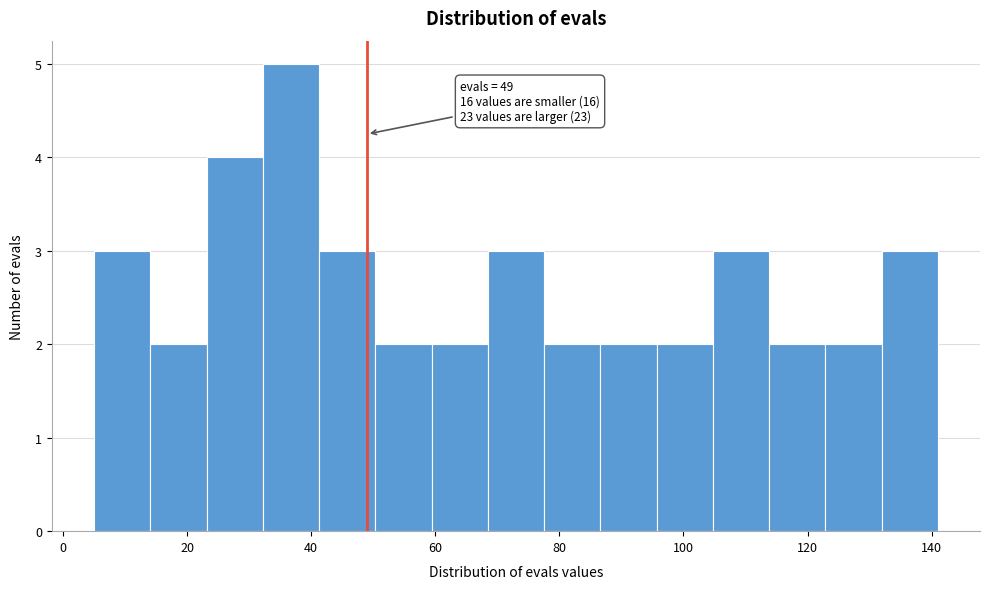

Which range on the x-axis has the tallest bar?

32 to 42